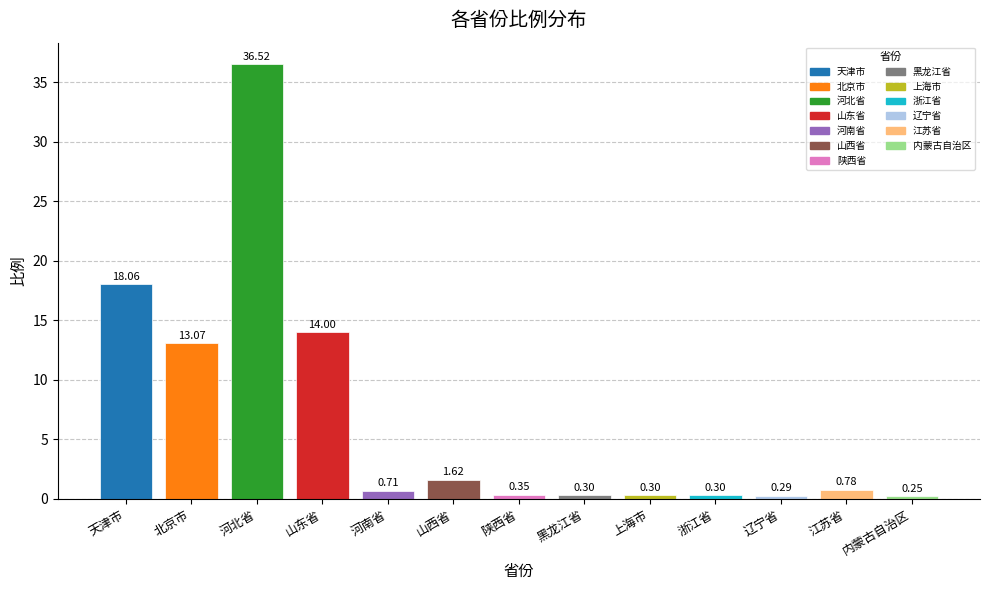

What is the label of the 11th bar from the left?

辽宁省